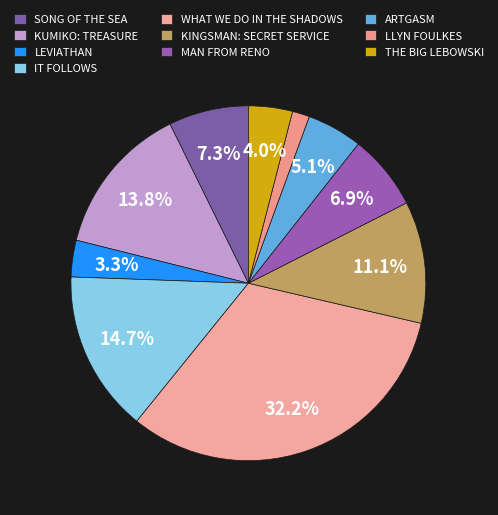

The SONG OF THE SEA slice represents 7% of the pie. True or false?

True